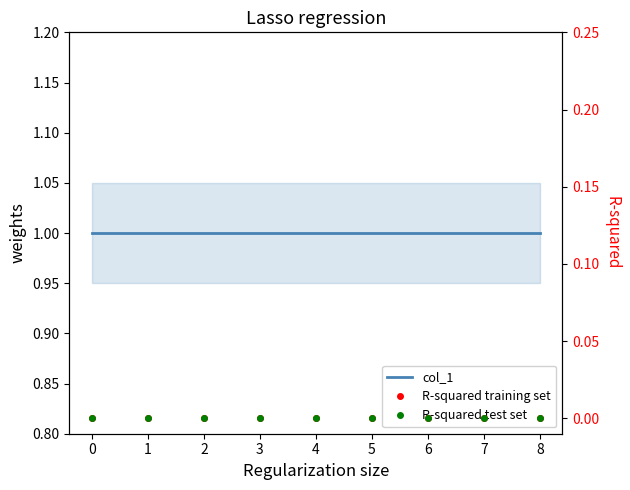

What is the approximate value of col_1 at 7?

1